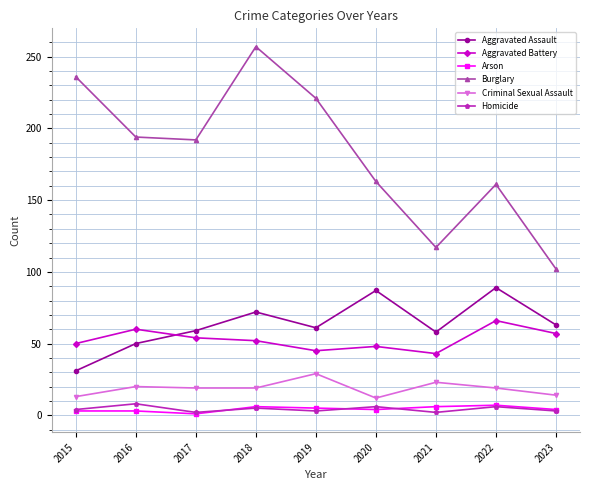

Which series has the largest total across all categories?

Burglary